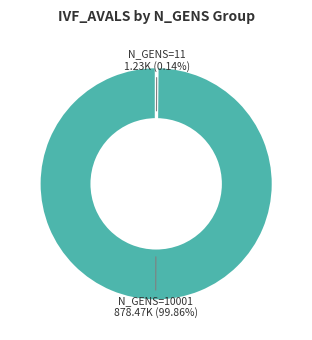

Which slice represents more than half of the pie?

N_GENS=10001